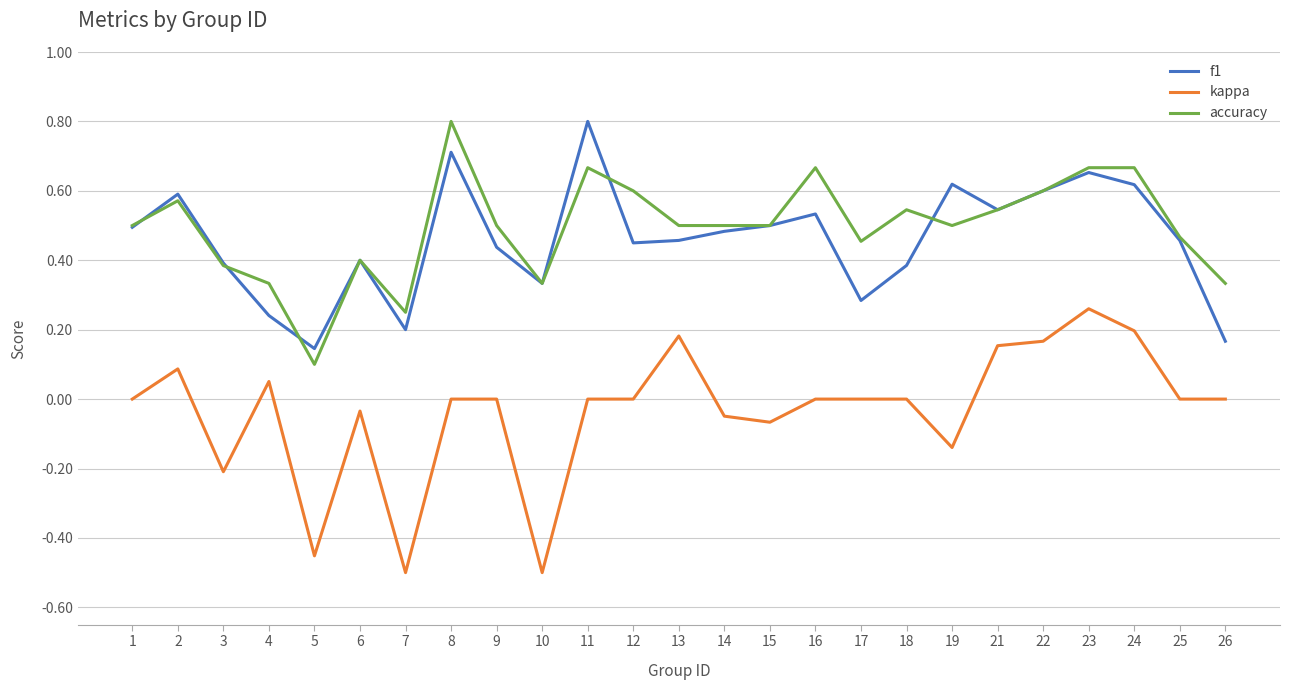

At which category is the sum across all series the highest?

23